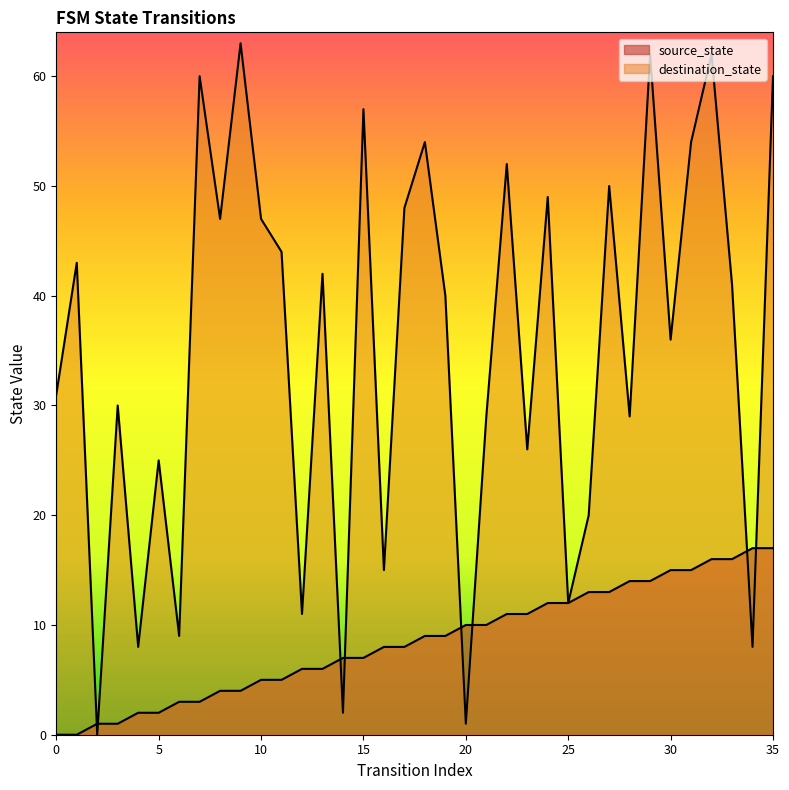

How many lines are shown in the chart?

2